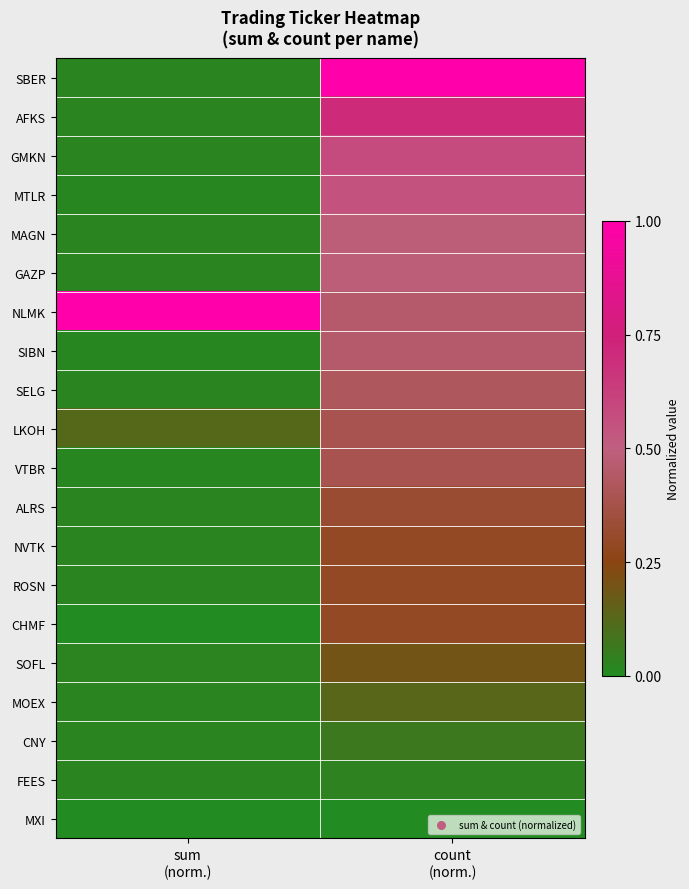

What is the maximum value shown in the chart?

1.0